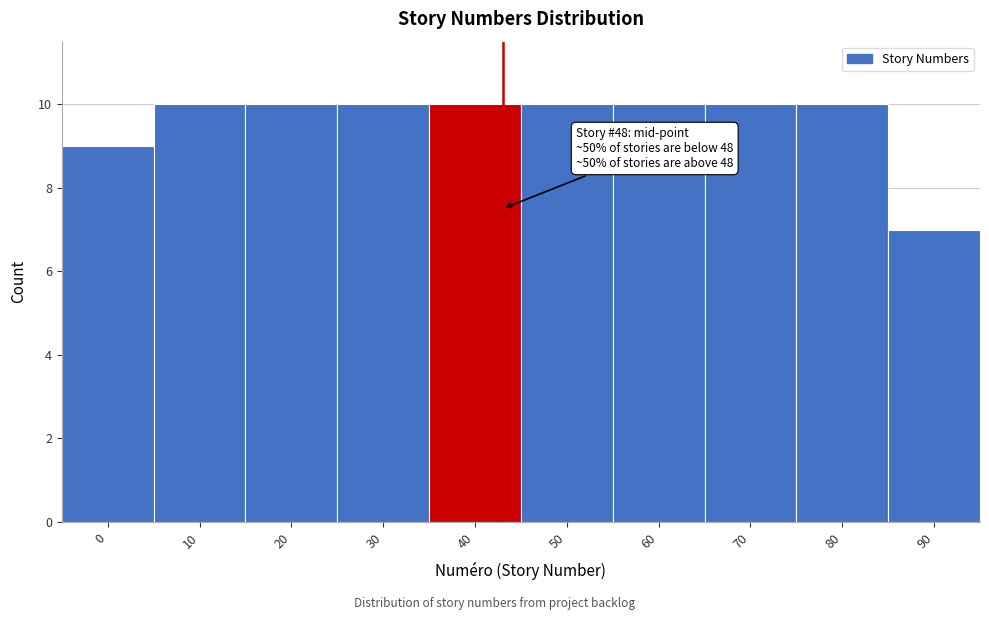

Reading left to right, what are all the values shown in this chart?

0=9	10=10	20=10	30=10	40=10	50=10	60=10	70=10	80=10	90=7